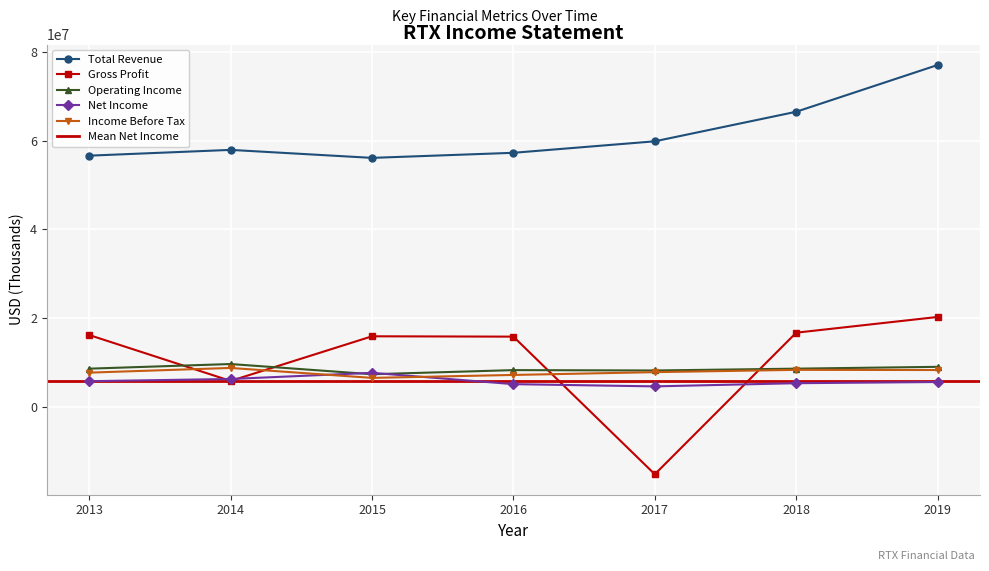

Which series ends up on top after the final intersection of Income Before Tax and Gross Profit?

Gross Profit